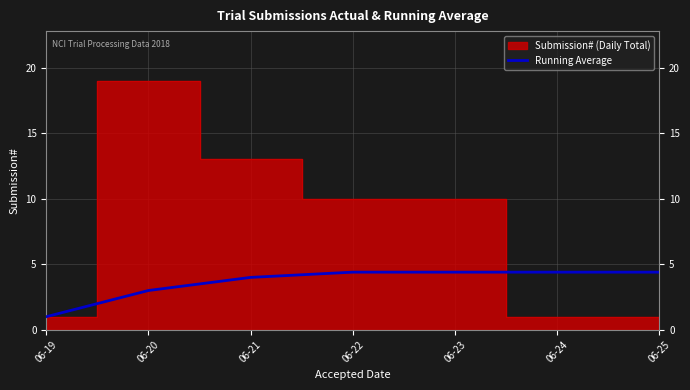

The Running Average series shows 5.5 at 06-21. True or false?

False